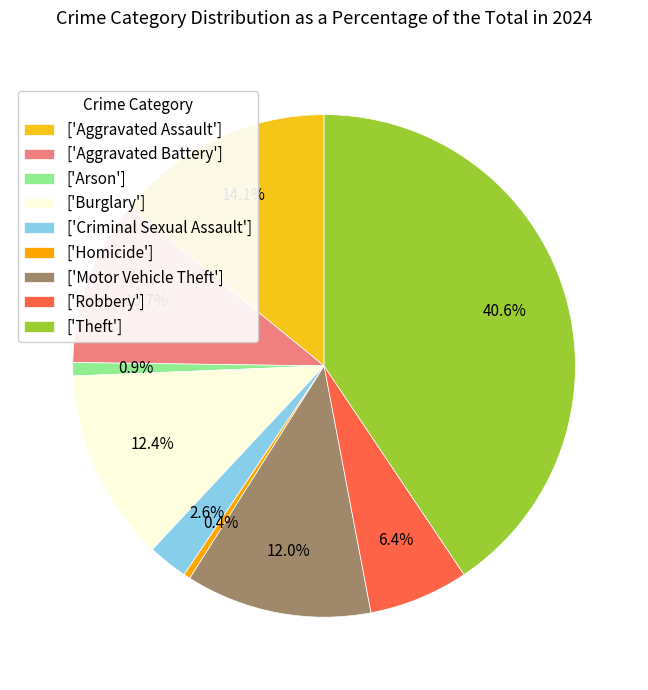

How many slices are in this pie chart?

9